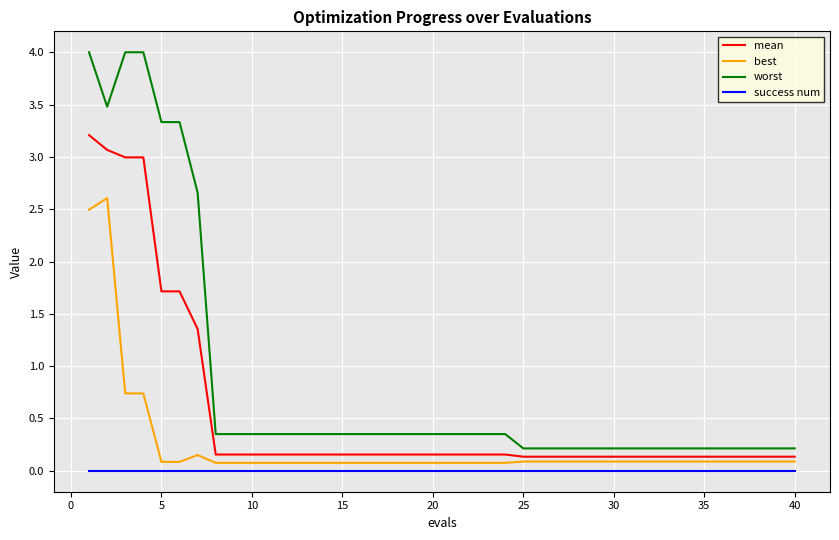

Which series has the widest spread of values?

worst